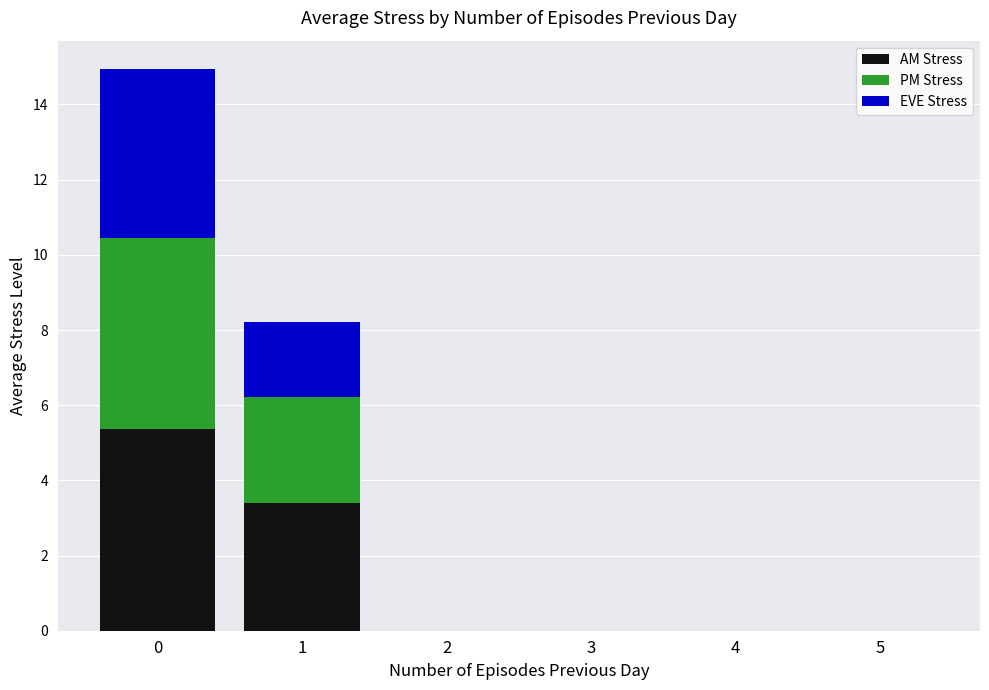

Reading left to right, list the values for the AM Stress series.

0=5.4	1=3.4	2=0.0	3=0.0	4=0.0	5=0.0